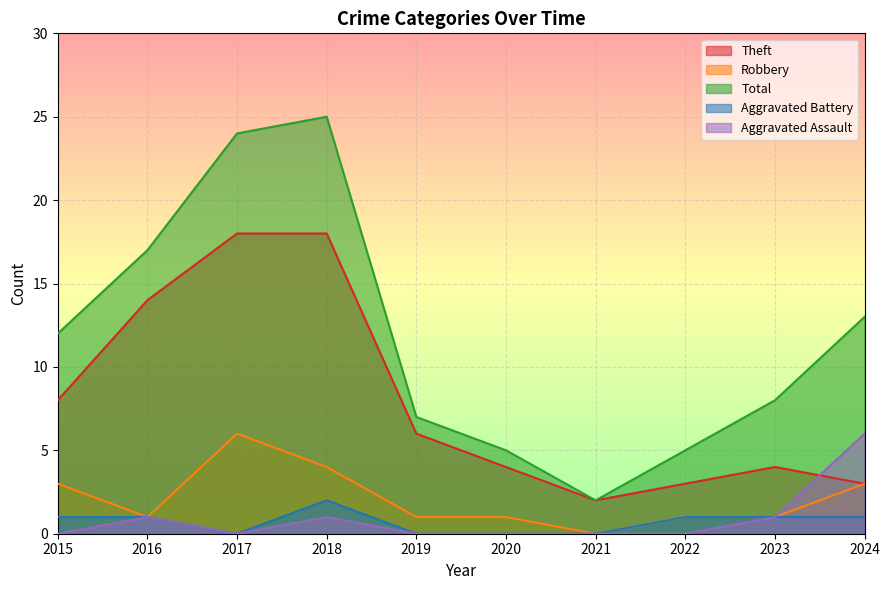

What are all the series names shown in the legend?

Theft, Robbery, Total, Aggravated Battery, Aggravated Assault